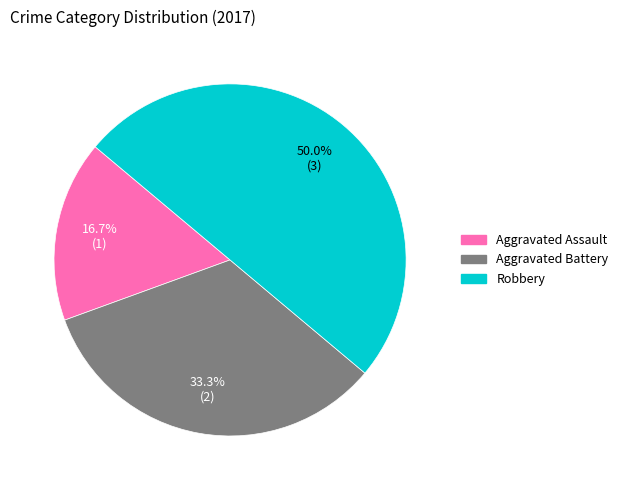

Which category has the smallest portion of the pie?

Aggravated Assault